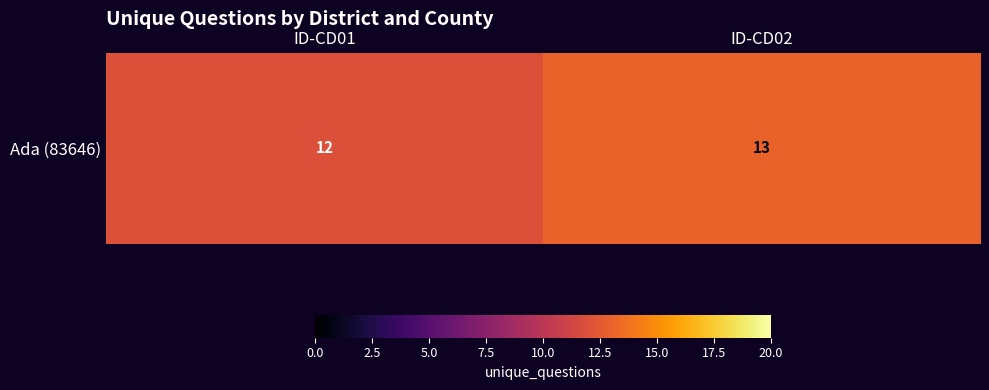

Which label corresponds to the largest value in the chart?

ID-CD02